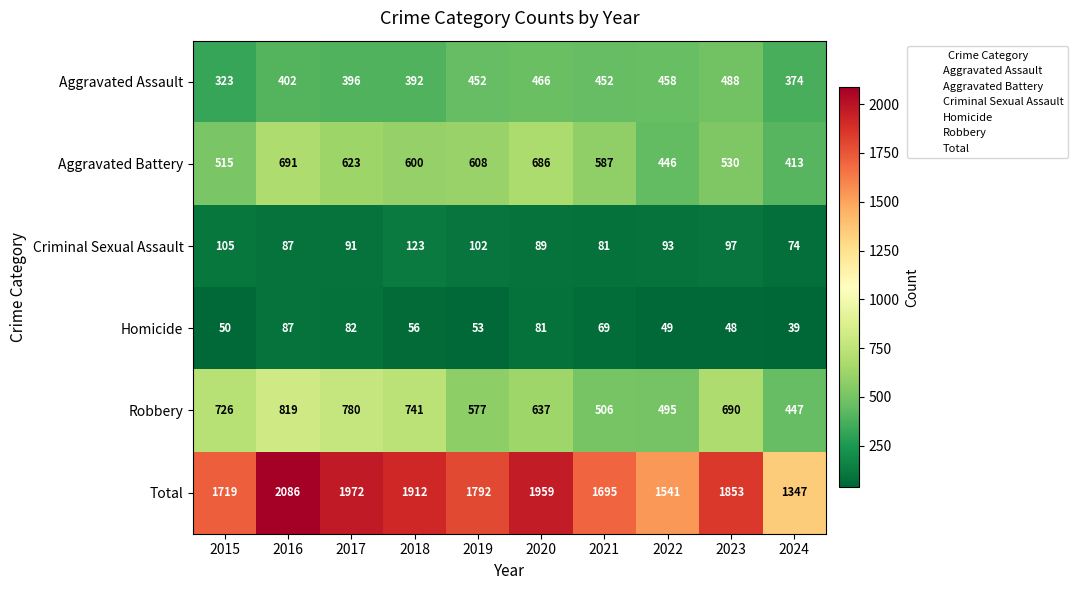

What is the difference between the maximum and minimum values in the Robbery series?

372